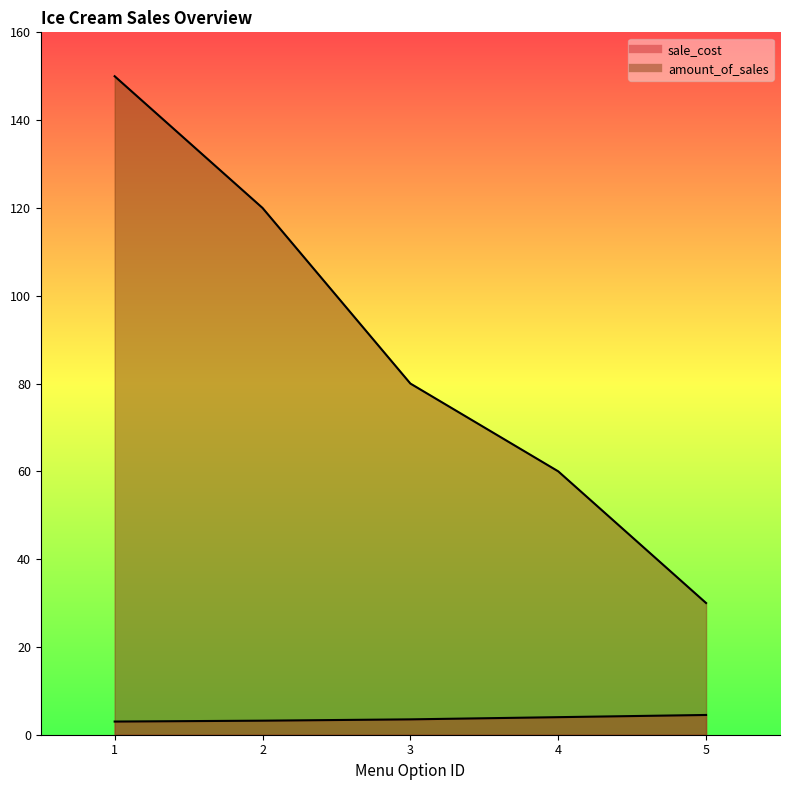

Reading left to right, transcribe all the data shown in this chart.

sale_cost: 3.0	3.2	3.5	4.0	4.5
amount_of_sales: 150.0	120.0	80.0	60.0	30.0